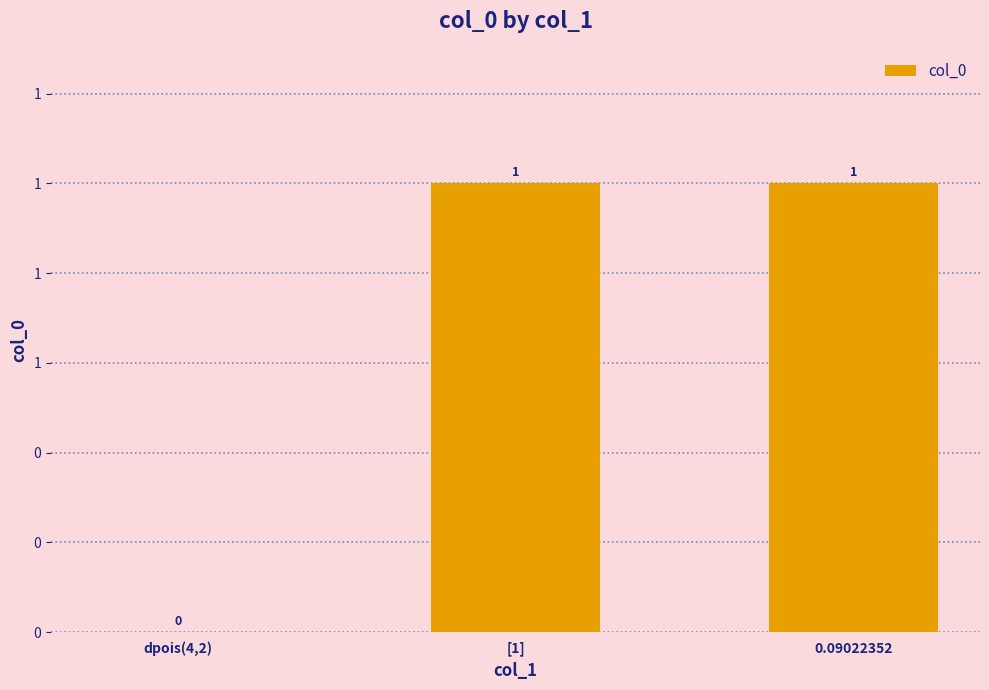

The value at 0.09022352 is 1. True or false?

True